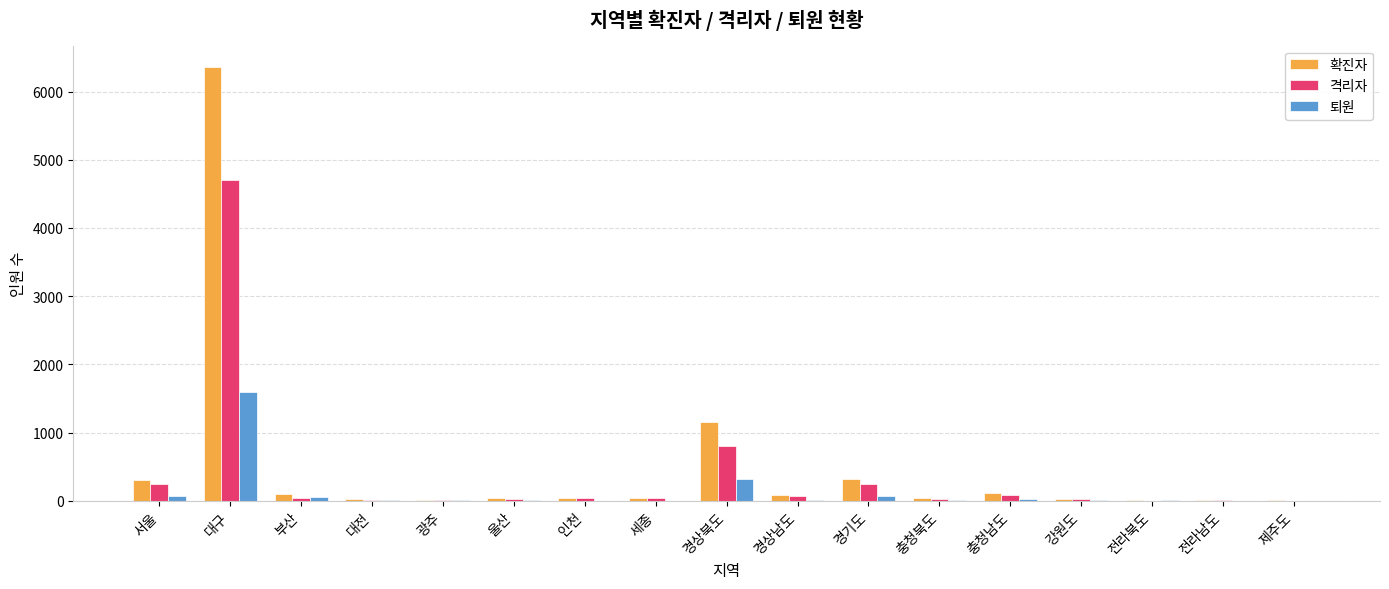

Is it true that 격리자 equals 245 at 경기도?

True